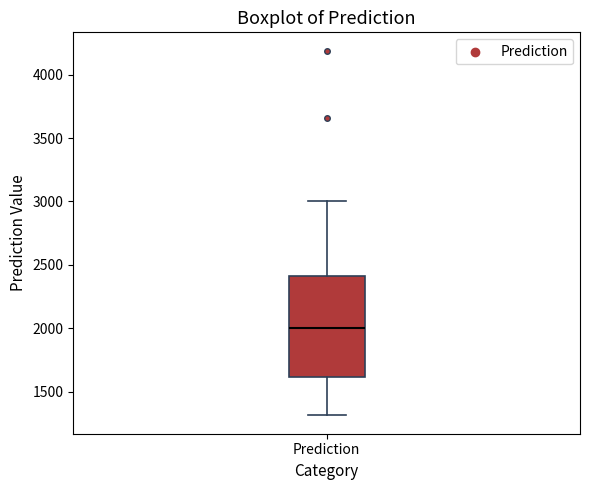

Where is the lower edge of the box for Prediction on the y-axis? The values are not printed on the chart, so give them approximately, as read against the axis.

1600